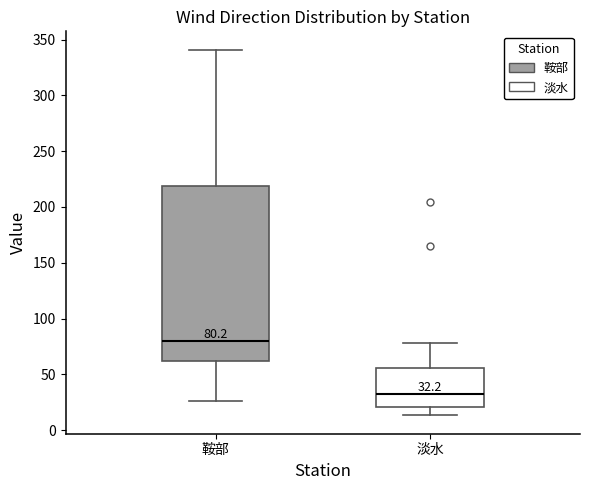

Which box has the highest median line?

鞍部